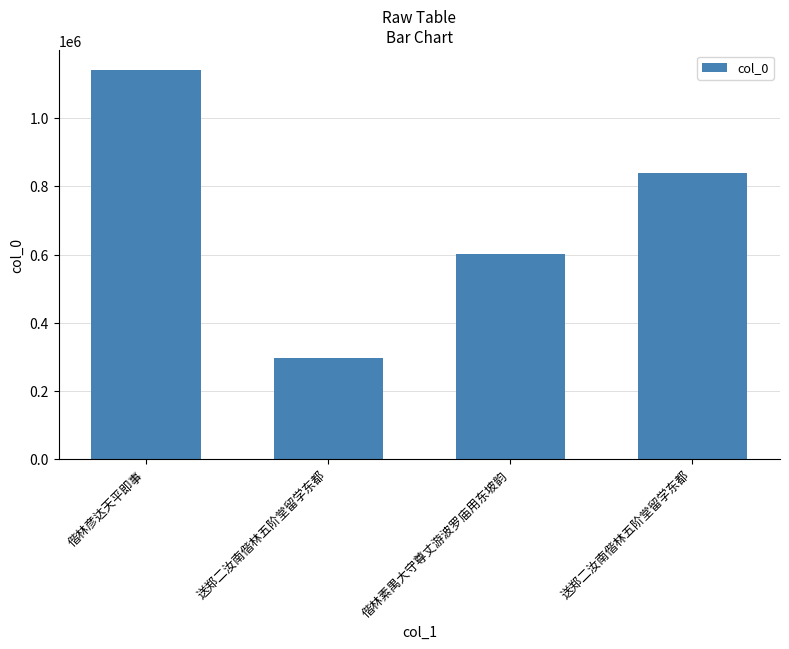

What is the change in value from 偕林彦达天平即事 to 送郑二汝南偕林五阶堂留学东都?

-303821